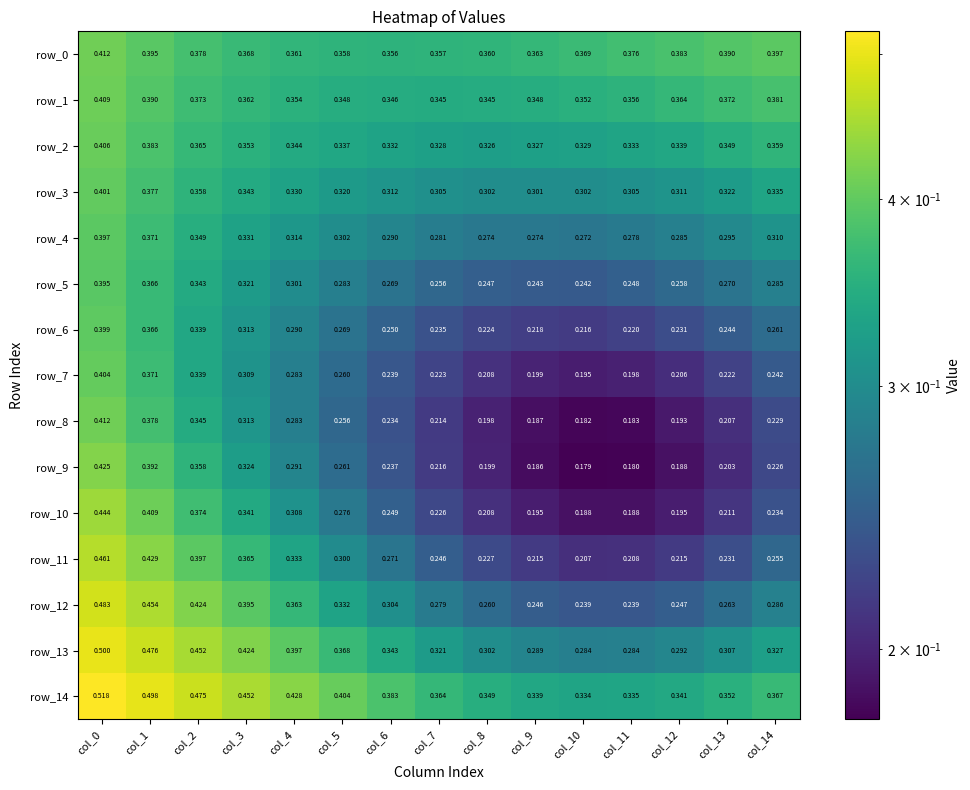

Is the value of row_0 at col_12 greater than the value of row_8 at col_5?

Yes